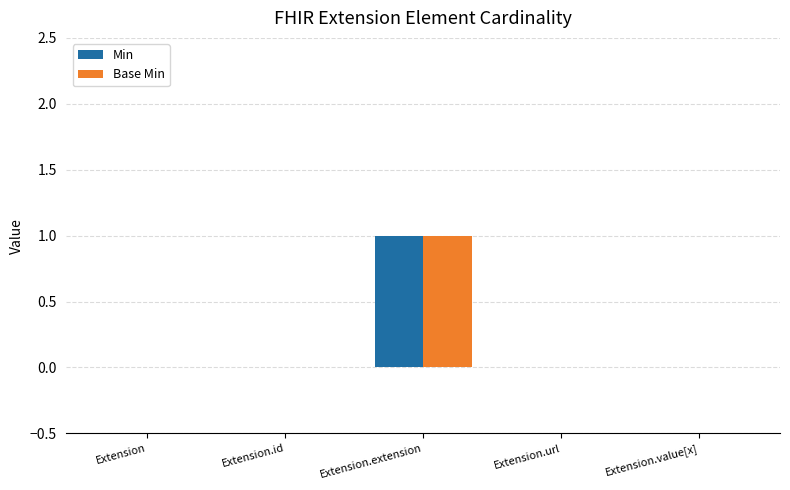

Is it true that Base Min equals 0 at Extension.value[x]?

True